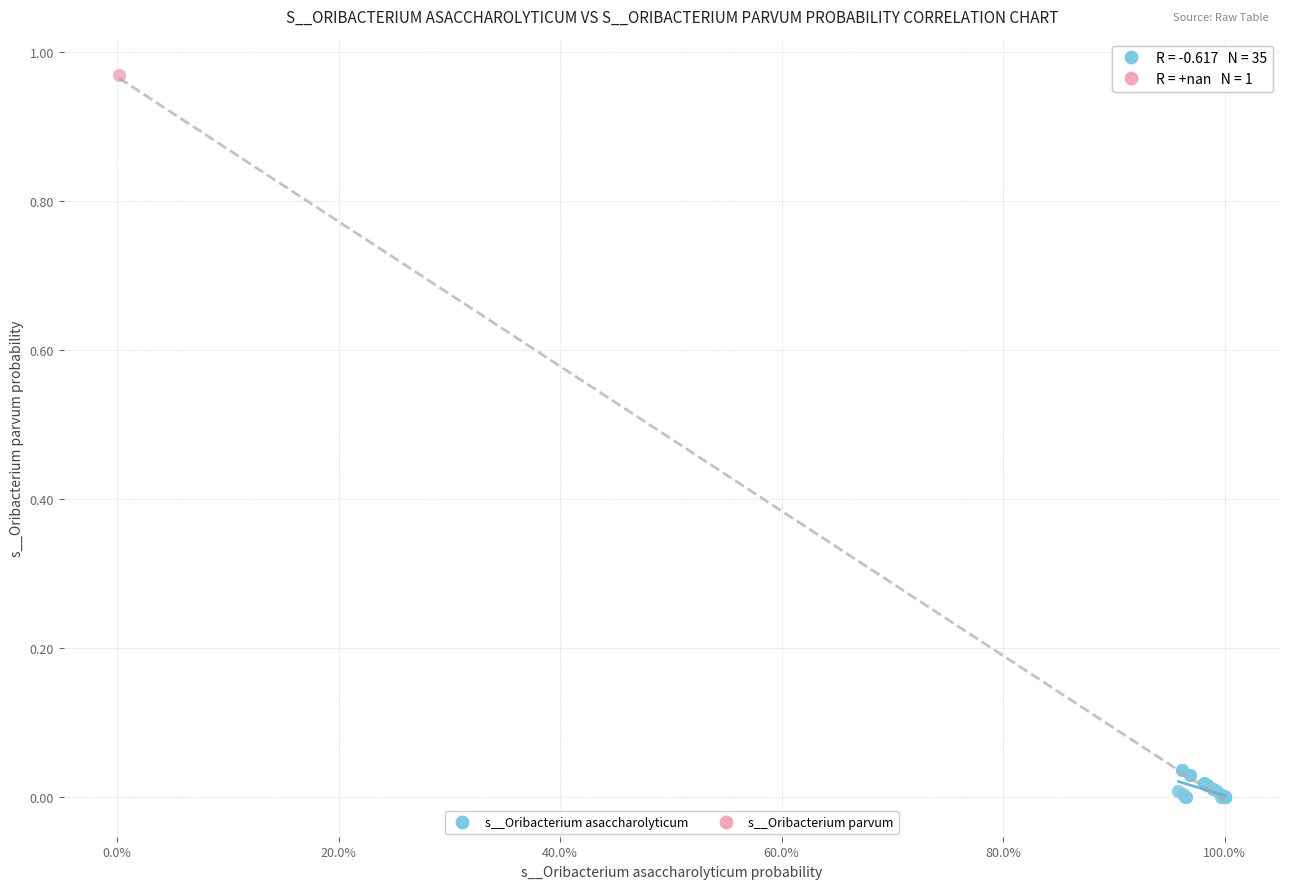

What are all the series names shown in the legend?

s__Oribacterium asaccharolyticum, s__Oribacterium parvum